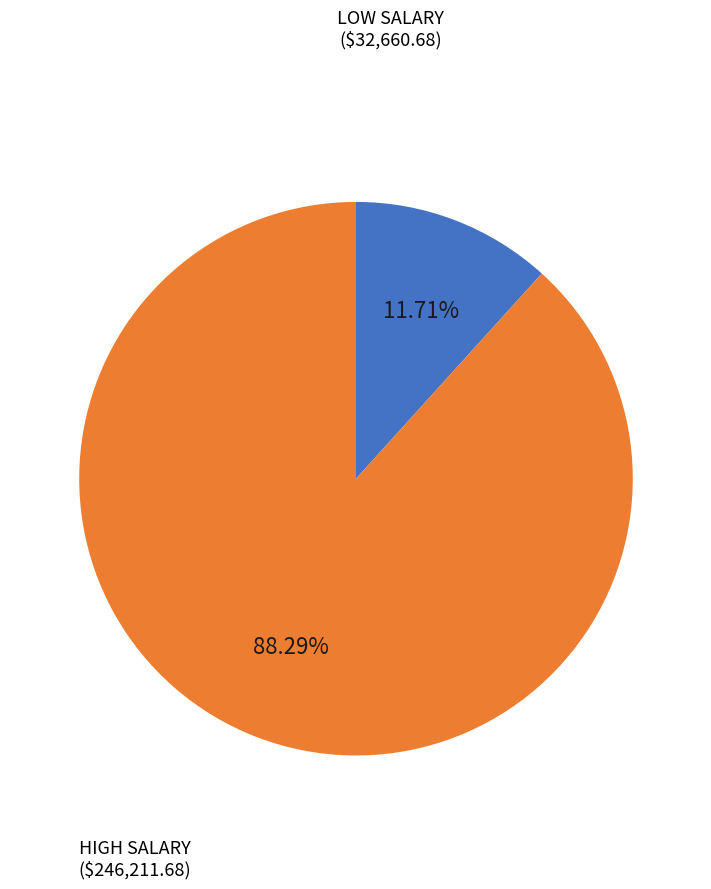

Is there a majority slice in this chart?

Yes